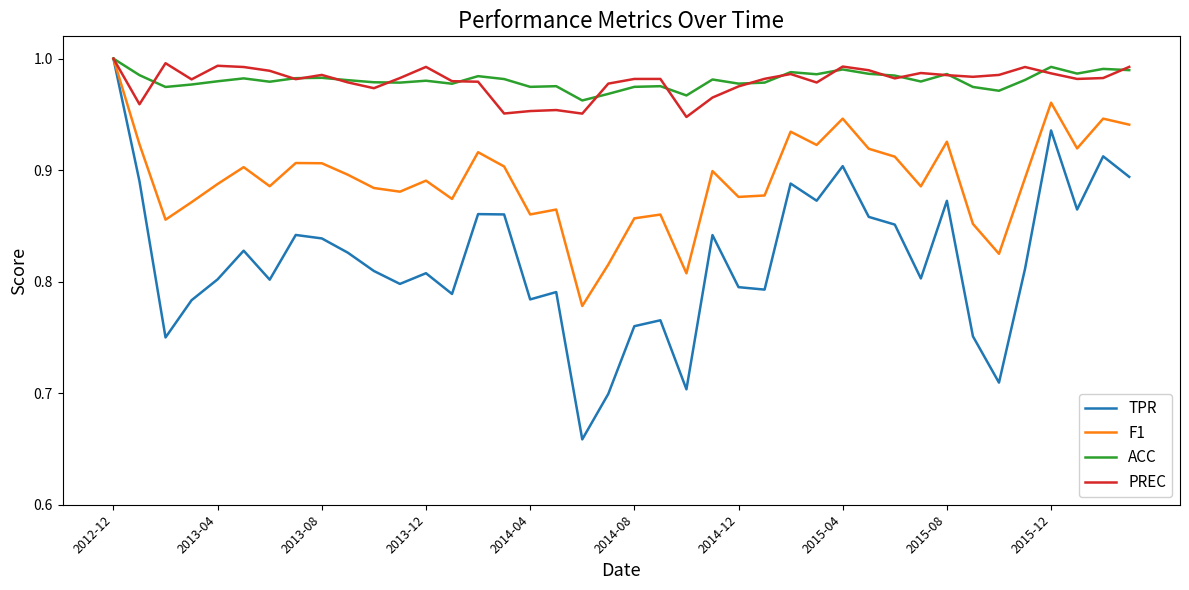

Which series has the widest spread of values?

TPR